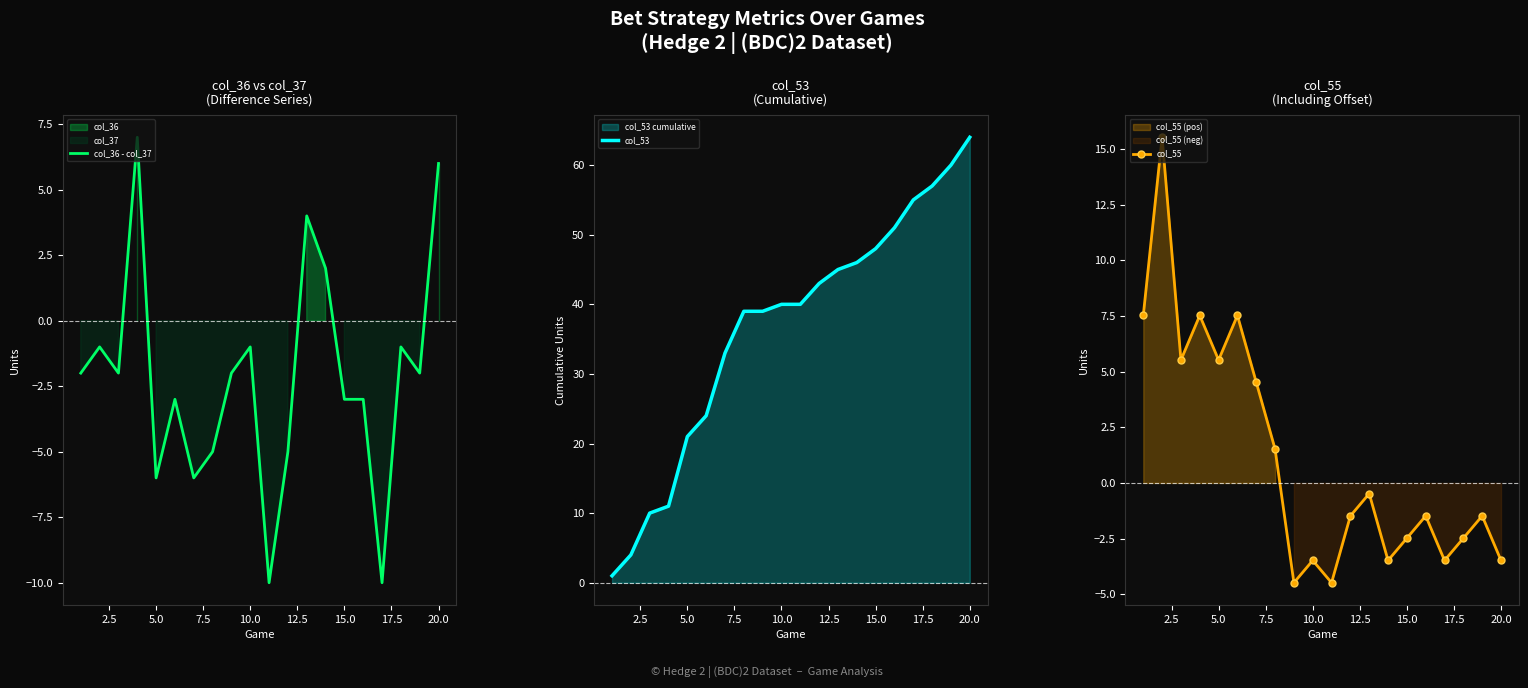

Is it true that col_36 - col_37 equals 6 at 20.0?

True